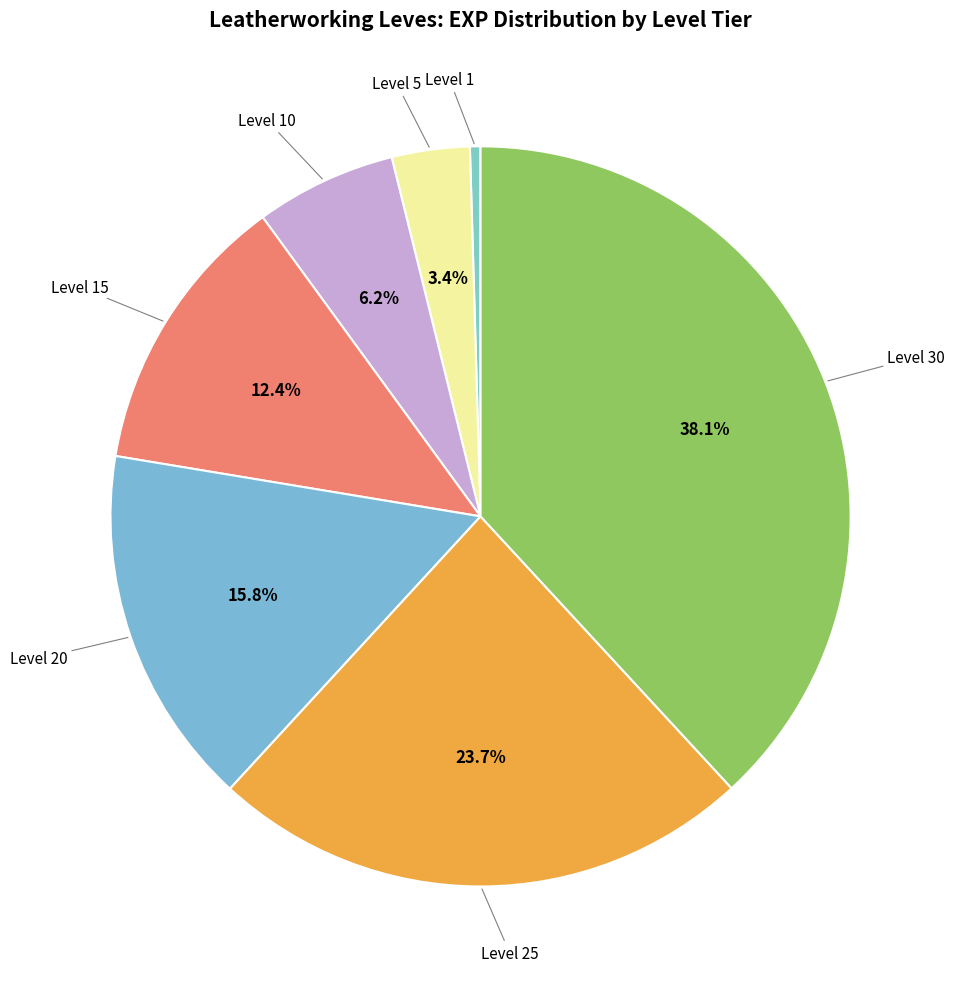

How many segments does this pie chart have?

7